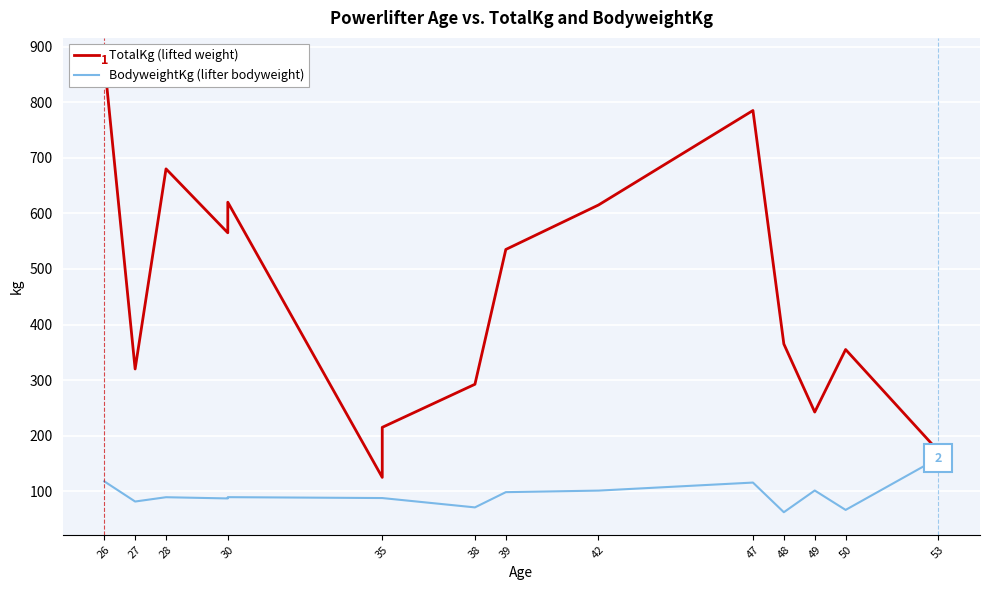

The value of BodyweightKg (lifter bodyweight) at 39 is 41.5. True or false?

False